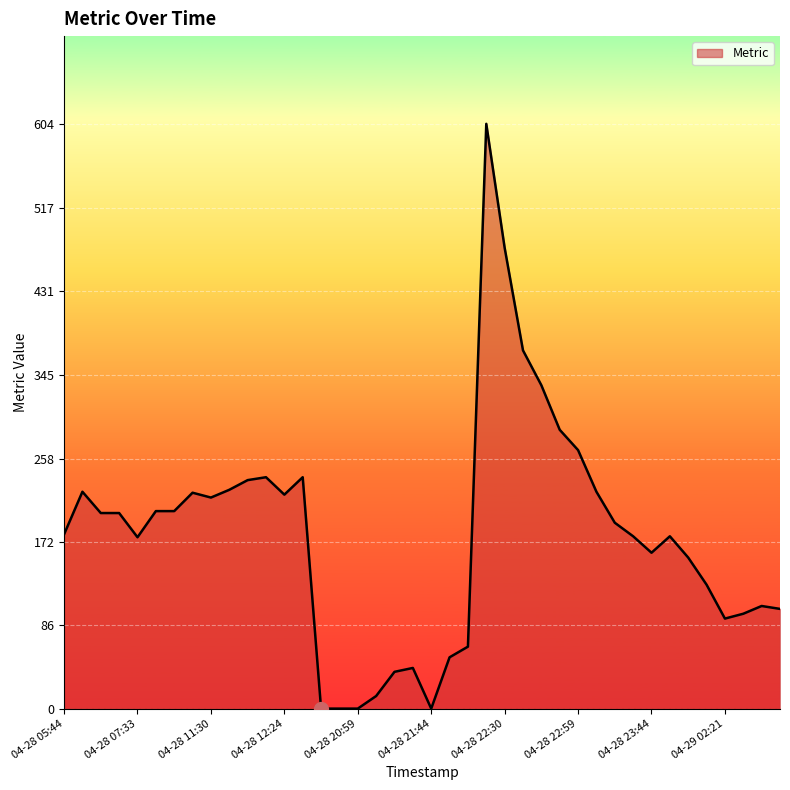

What is the maximum value shown in the chart?

604